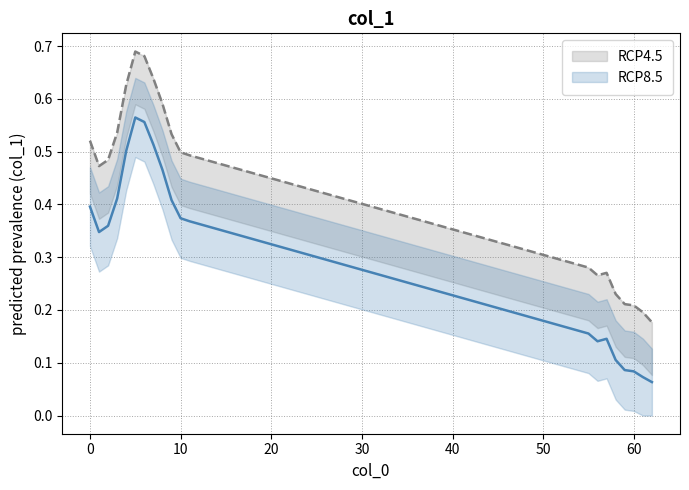

What is the spread (max minus min) of values at 3?

0.2